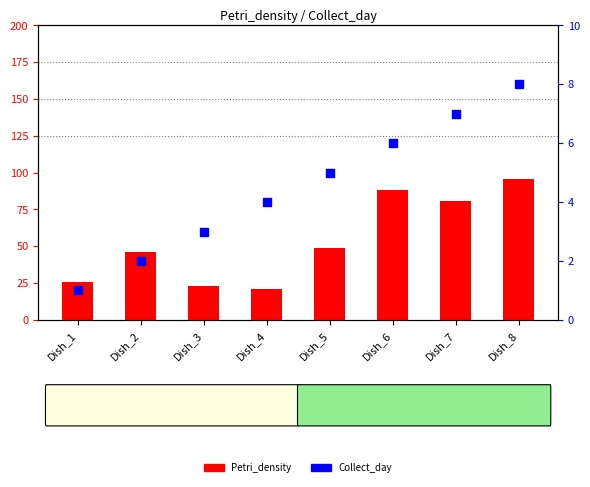

Which series reaches the maximum Y coordinate?

Petri_density